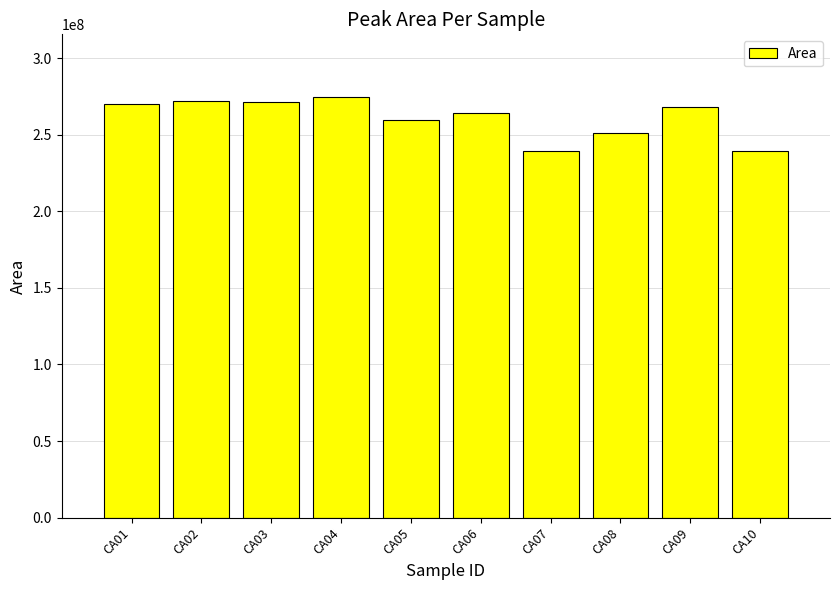

Is it true that the value at CA02 is 271984802?

True